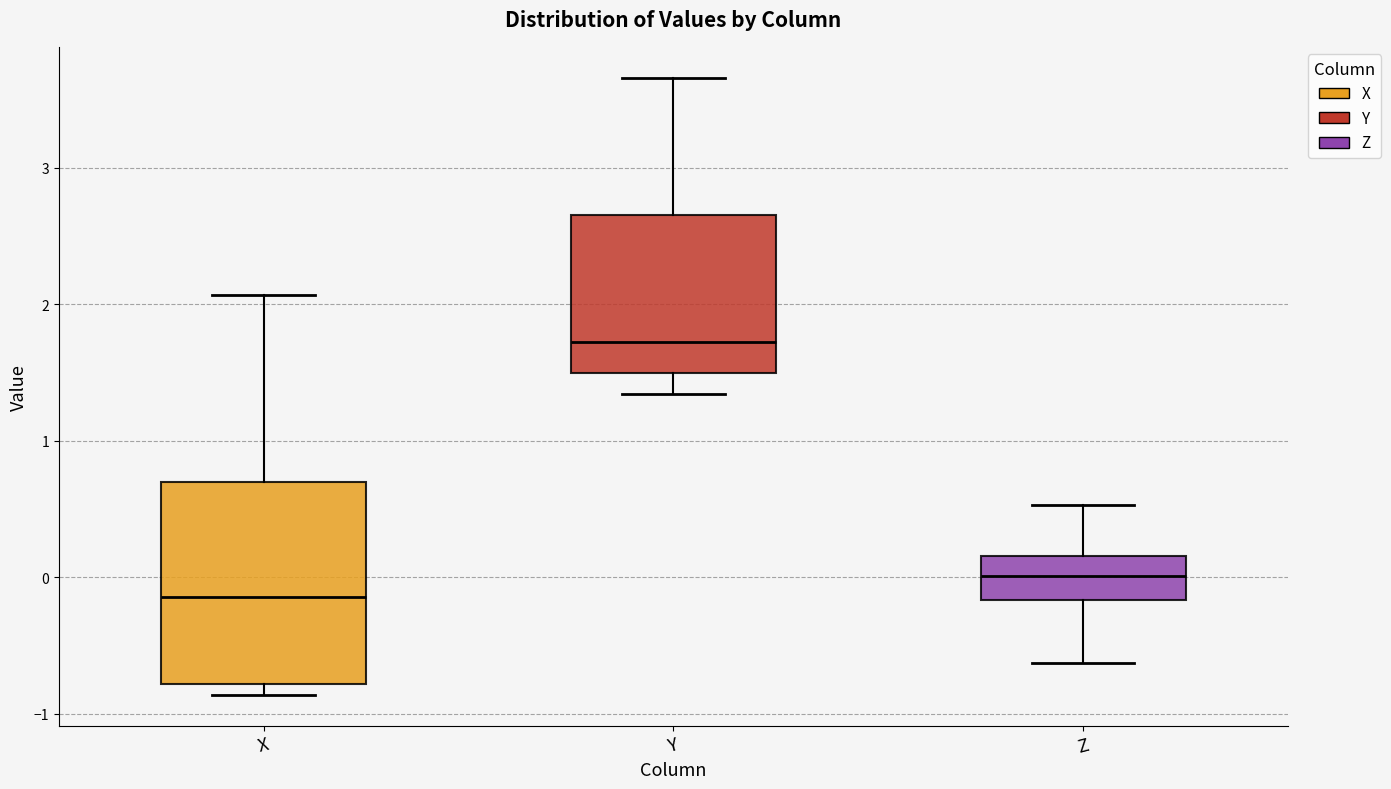

Reading left to right, read every box against the y-axis: the position of its median line, the range the box covers, and the ends of its whiskers. The values are not printed on the chart, so give them approximately, as read against the axis.

X: median -0.1, box -0.8 to 0.7, whiskers -0.9 to 2.1
Y: median 1.7, box 1.5 to 2.7, whiskers 1.3 to 3.7
Z: median 0.0, box -0.2 to 0.2, whiskers -0.6 to 0.5